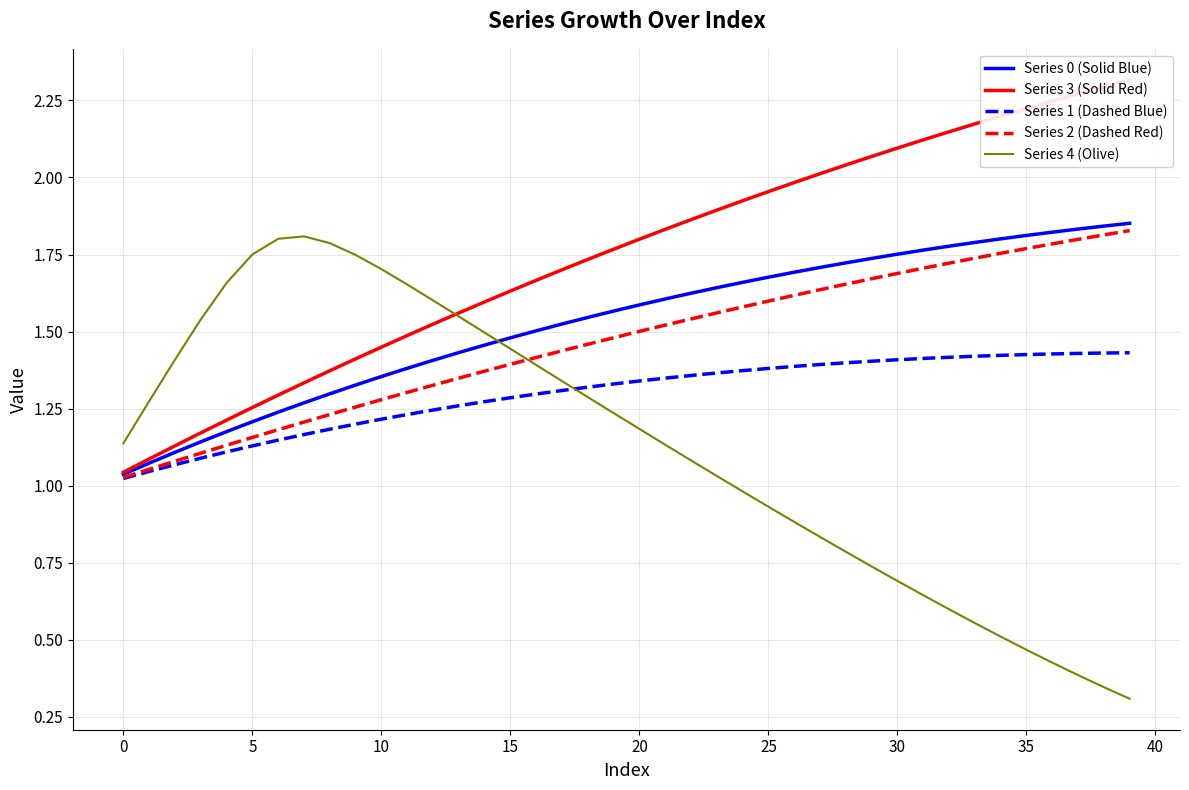

Reading left to right, what are all the values shown in this chart?

Series 0 (Solid Blue): 1.0	1.1	1.1	1.1	1.2	1.2	1.2	1.3	1.3	1.3	1.4	1.4	1.4	1.4	1.5	1.5	1.5	1.5	1.5	1.6	1.6	1.6	1.6	1.6	1.7	1.7	1.7	1.7	1.7	1.7	1.8	1.8	1.8	1.8	1.8	1.8	1.8	1.8	1.8	1.9
Series 3 (Solid Red): 1.0	1.1	1.1	1.2	1.2	1.3	1.3	1.3	1.4	1.4	1.4	1.5	1.5	1.6	1.6	1.6	1.7	1.7	1.7	1.8	1.8	1.8	1.9	1.9	1.9	2.0	2.0	2.0	2.0	2.1	2.1	2.1	2.1	2.2	2.2	2.2	2.2	2.3	2.3	2.3
Series 1 (Dashed Blue): 1.0	1.0	1.1	1.1	1.1	1.1	1.1	1.2	1.2	1.2	1.2	1.2	1.2	1.3	1.3	1.3	1.3	1.3	1.3	1.3	1.3	1.3	1.4	1.4	1.4	1.4	1.4	1.4	1.4	1.4	1.4	1.4	1.4	1.4	1.4	1.4	1.4	1.4	1.4	1.4
Series 2 (Dashed Red): 1.0	1.1	1.1	1.1	1.1	1.2	1.2	1.2	1.2	1.3	1.3	1.3	1.3	1.3	1.4	1.4	1.4	1.4	1.5	1.5	1.5	1.5	1.5	1.6	1.6	1.6	1.6	1.6	1.7	1.7	1.7	1.7	1.7	1.7	1.8	1.8	1.8	1.8	1.8	1.8
Series 4 (Olive): 1.1	1.3	1.4	1.5	1.7	1.8	1.8	1.8	1.8	1.7	1.7	1.7	1.6	1.5	1.5	1.4	1.4	1.3	1.3	1.2	1.2	1.1	1.1	1.0	1.0	0.9	0.9	0.8	0.8	0.7	0.7	0.6	0.6	0.6	0.5	0.5	0.4	0.4	0.3	0.3